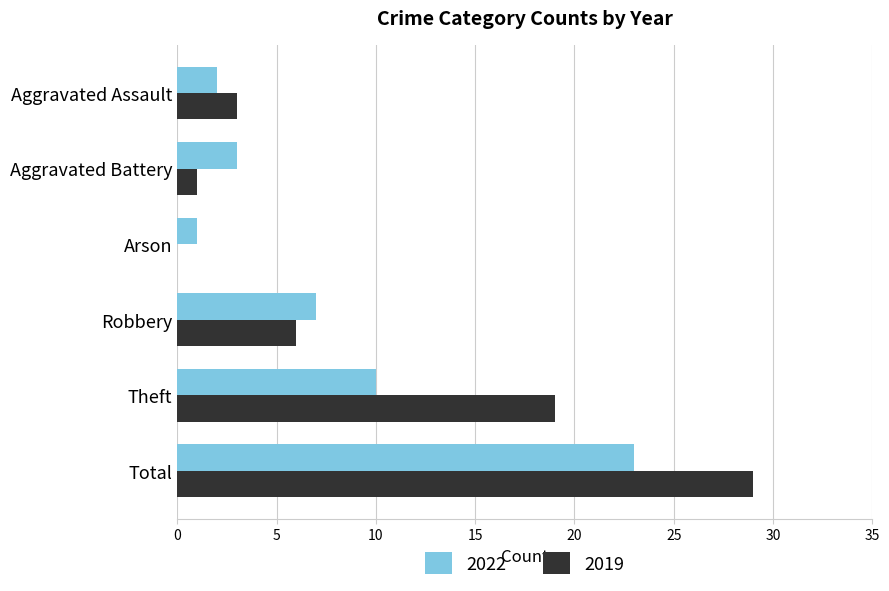

What is the average value of the 2022 series?

8